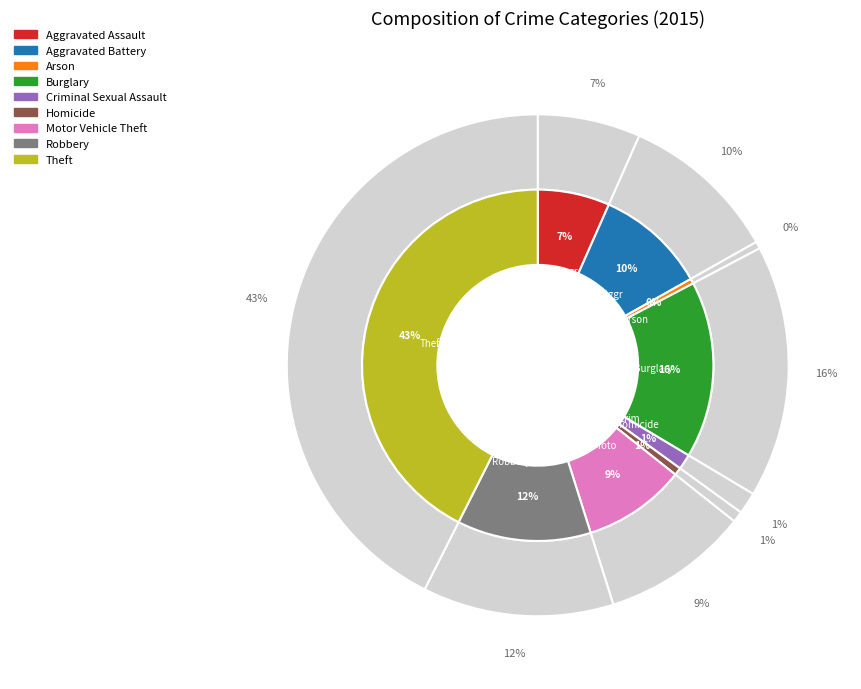

To the nearest percent, what percentage of the pie is Aggravated Assault?

7%